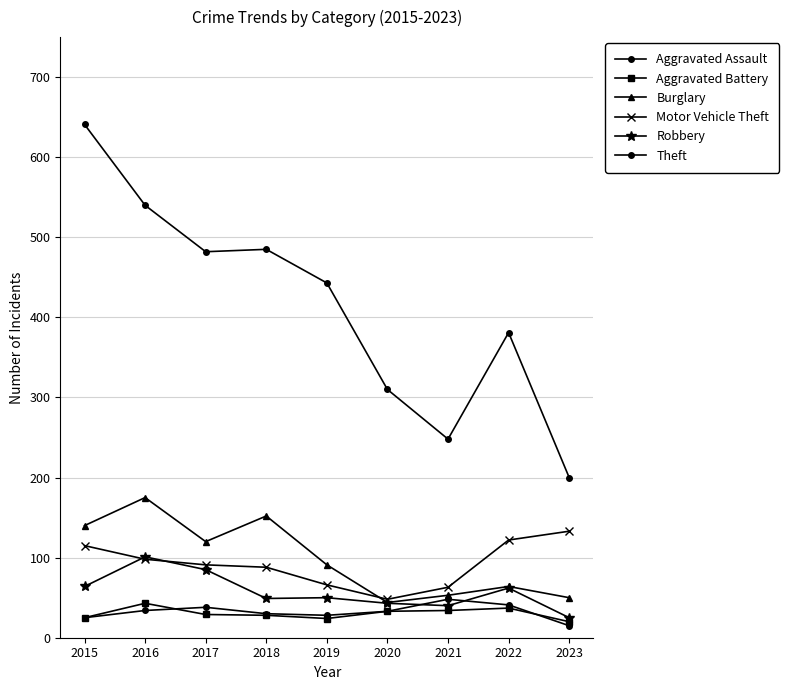

Between which two adjacent categories do Aggravated Battery and Aggravated Assault first intersect?

2016 and 2017